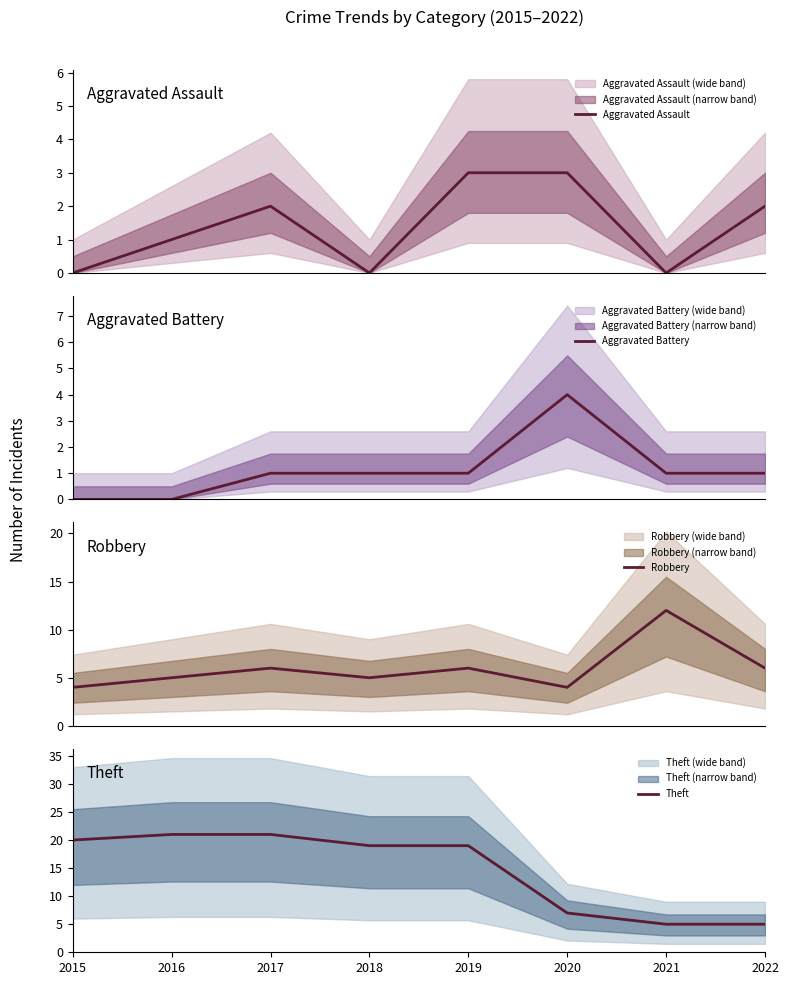

What is the total value across all series at 2017?

30